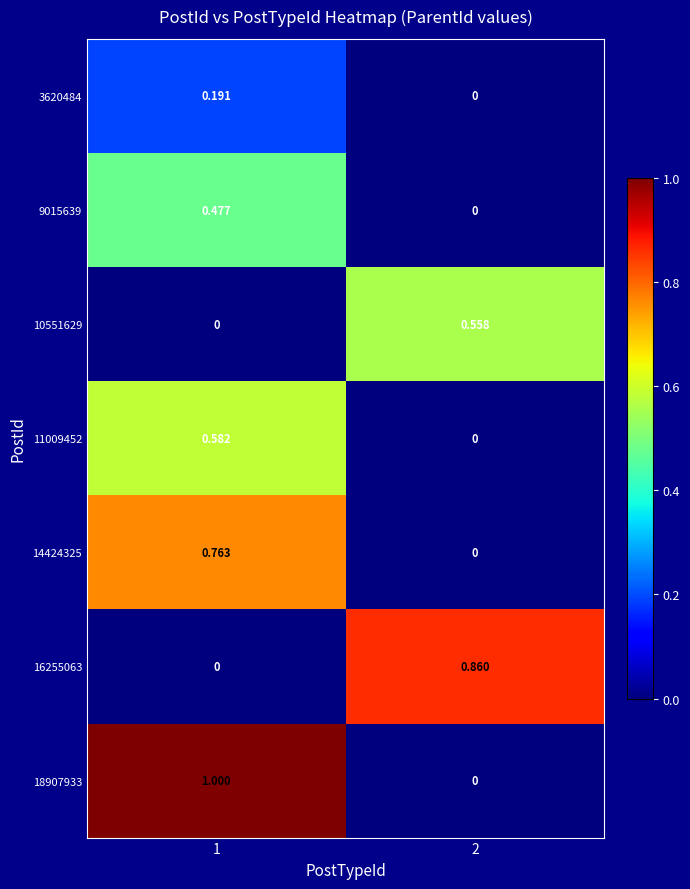

Is the value of 11009452 at 1 greater than the value of 14424325 at 1?

No